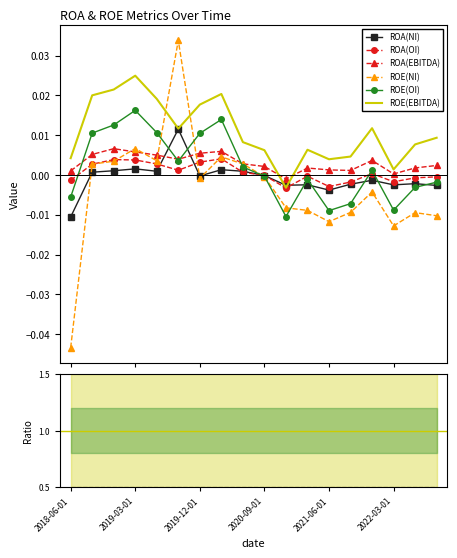

Which series has the widest spread of values?

ROE(NI)